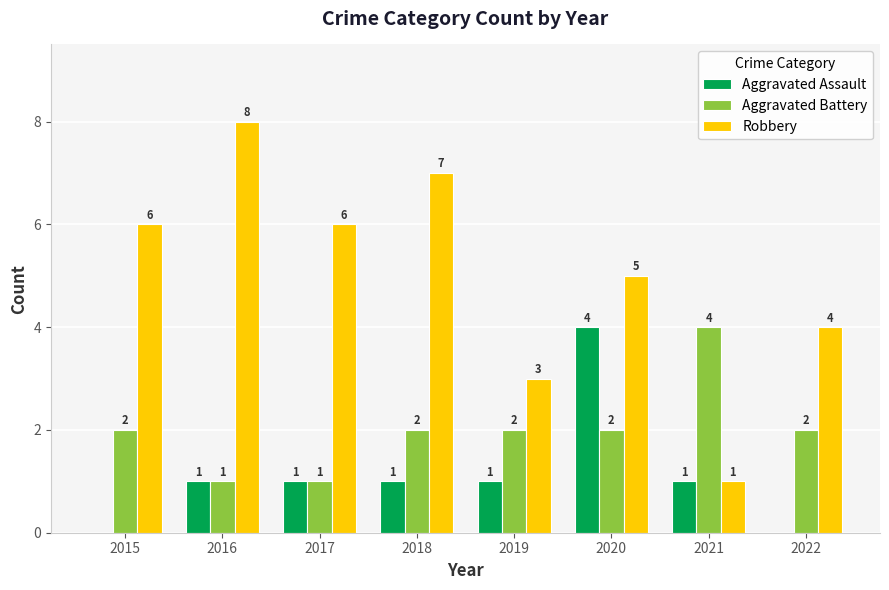

The value of Aggravated Assault at 2020 is 2. True or false?

False